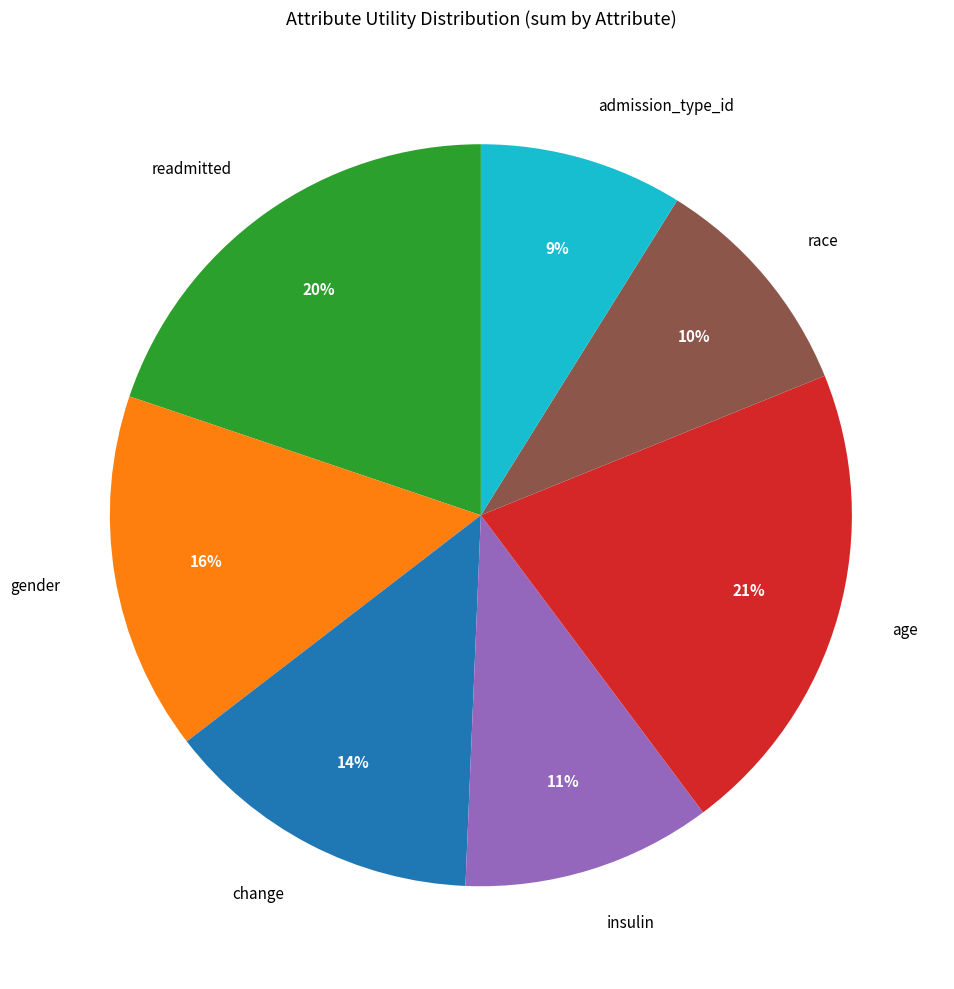

Approximately how many times larger is the value at readmitted compared to admission_type_id?

2.2